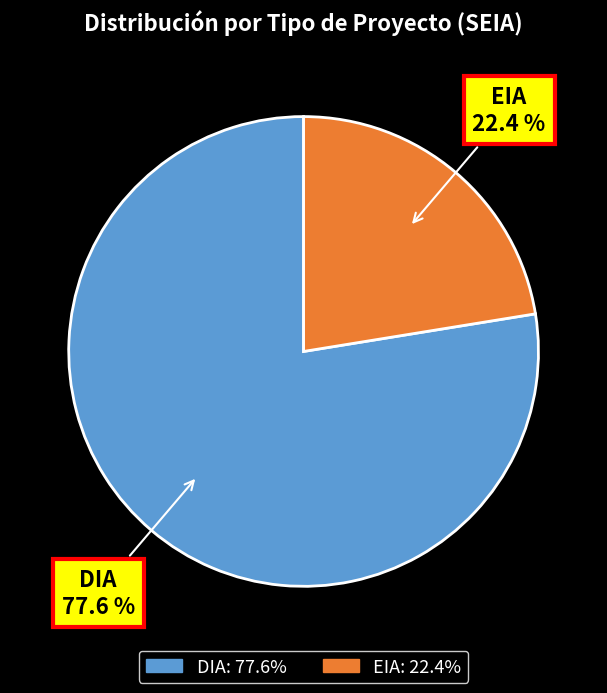

Is there any slice that represents more than half of the pie?

Yes